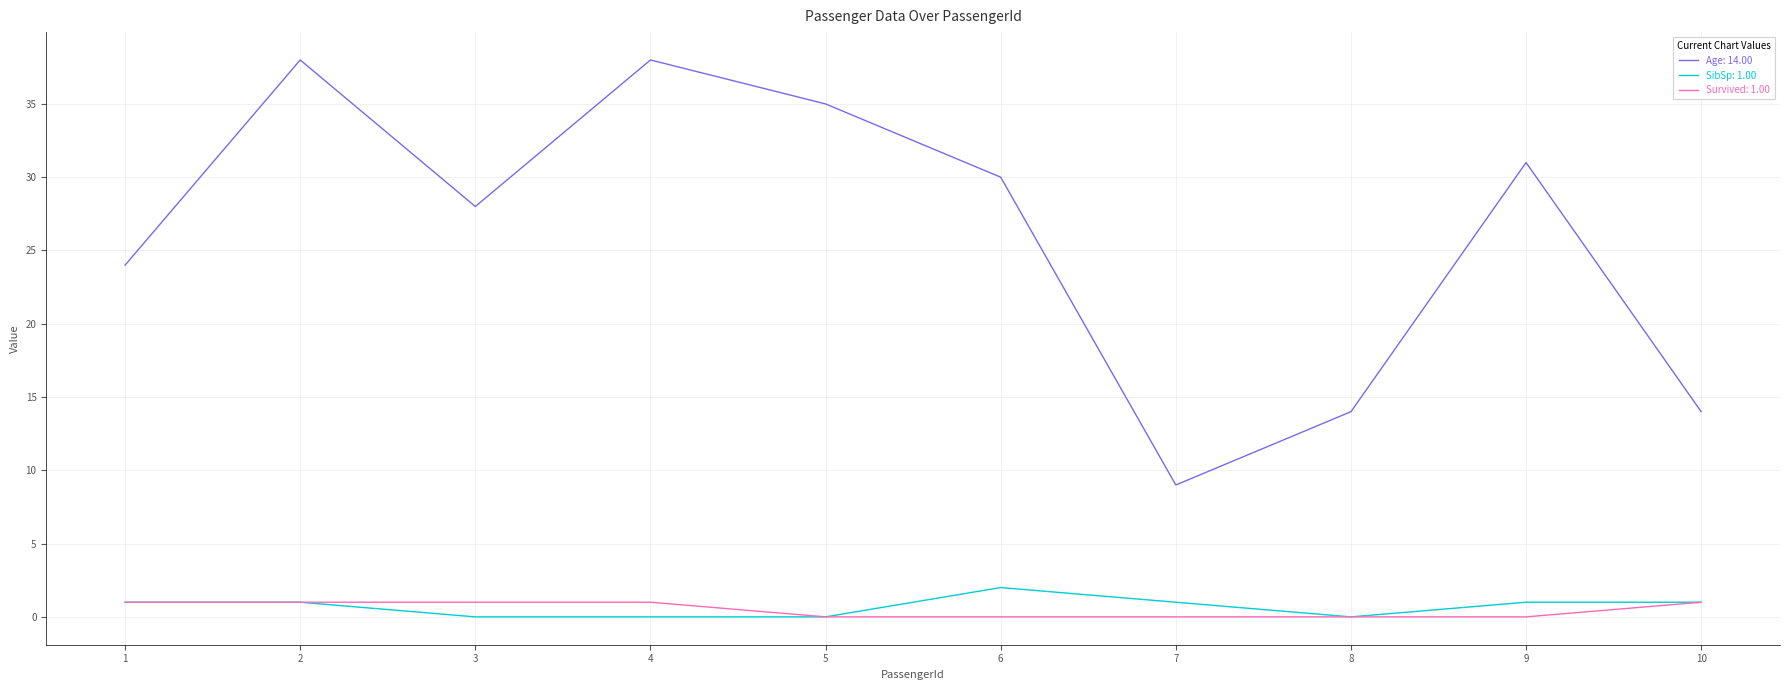

What is the maximum value shown in the chart?

38